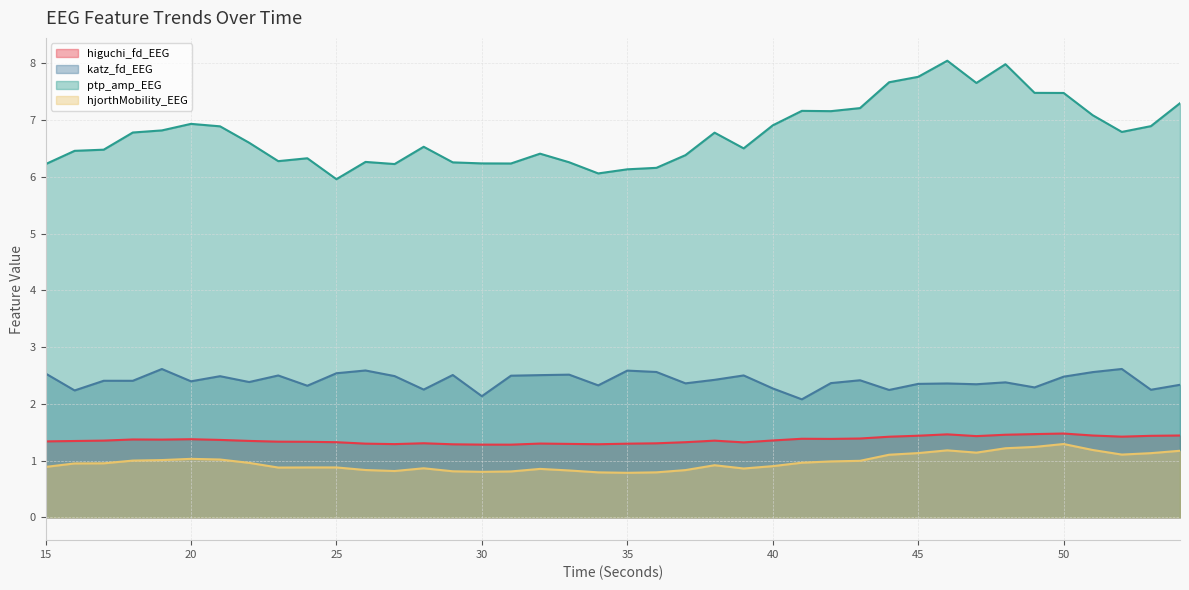

Rank the series by their maximum value, from highest to lowest.

ptp_amp_EEG, katz_fd_EEG, higuchi_fd_EEG, hjorthMobility_EEG